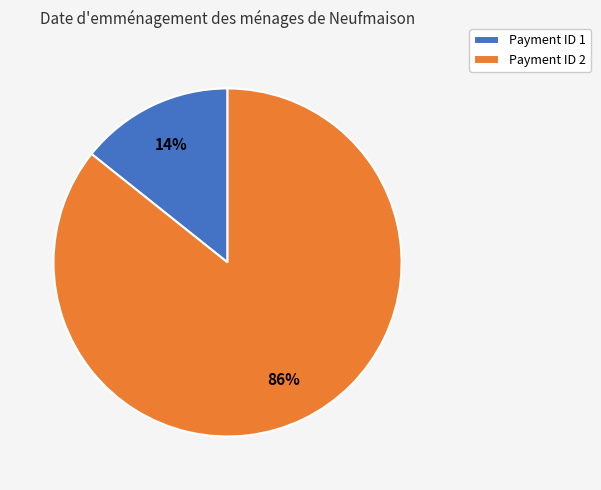

Is the sum of Payment ID 1 and Payment ID 2 greater than half?

Yes